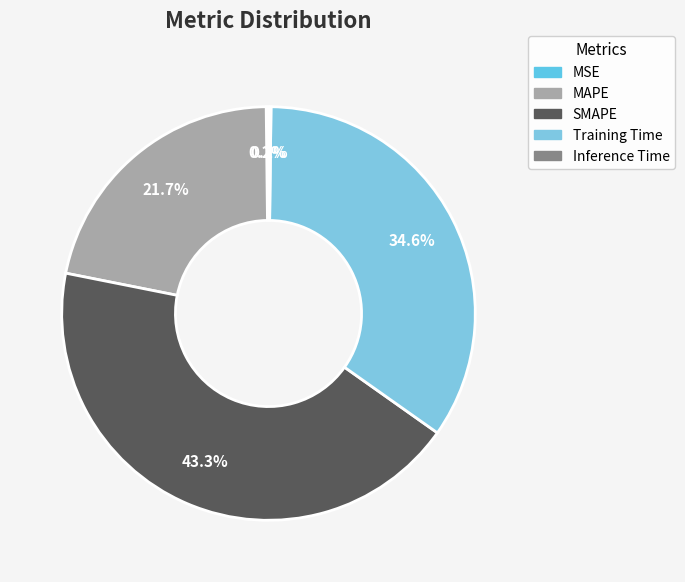

Rank the categories by value from highest to lowest.

SMAPE, Training Time, MAPE, Inference Time, MSE